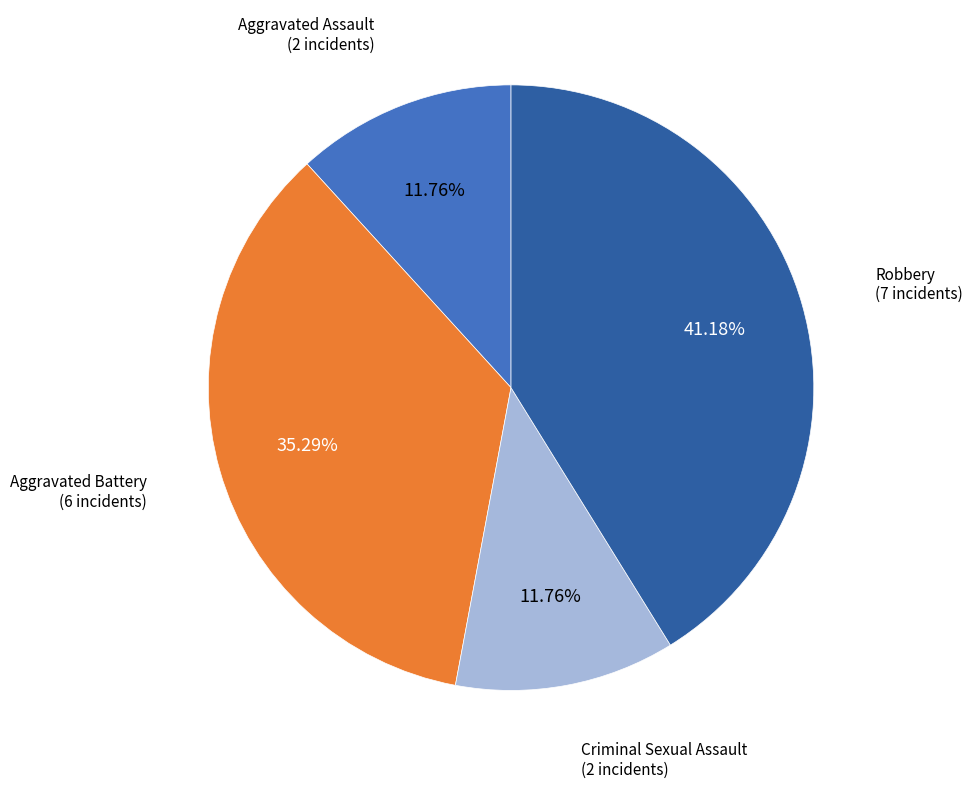

Does Aggravated Assault account for over 50% of the chart?

No